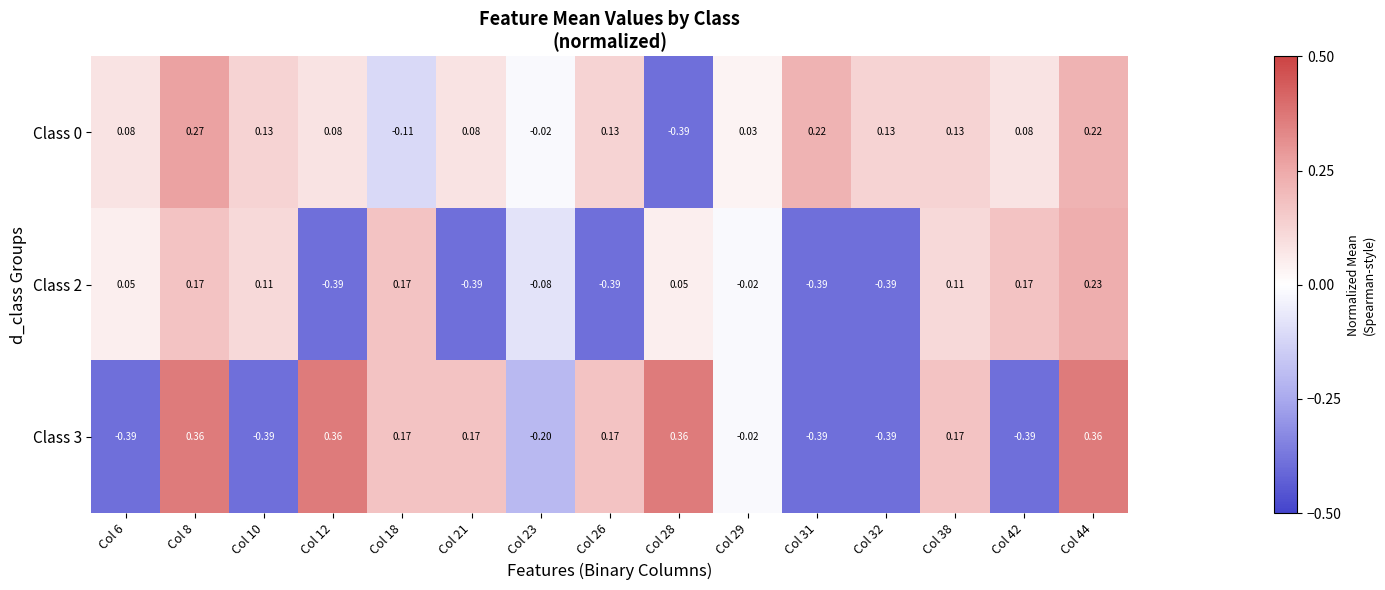

How many series are shown in this chart?

3